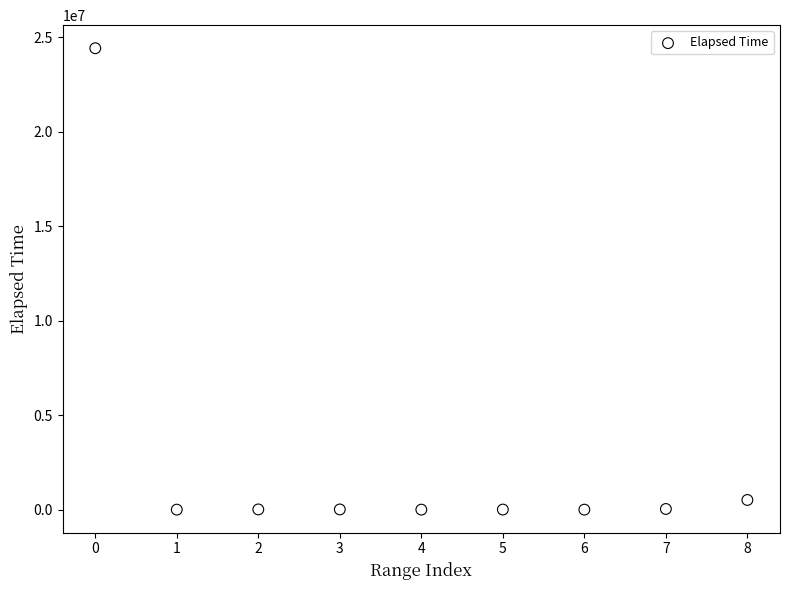

What is the range of Y values (max minus min)?

24418912